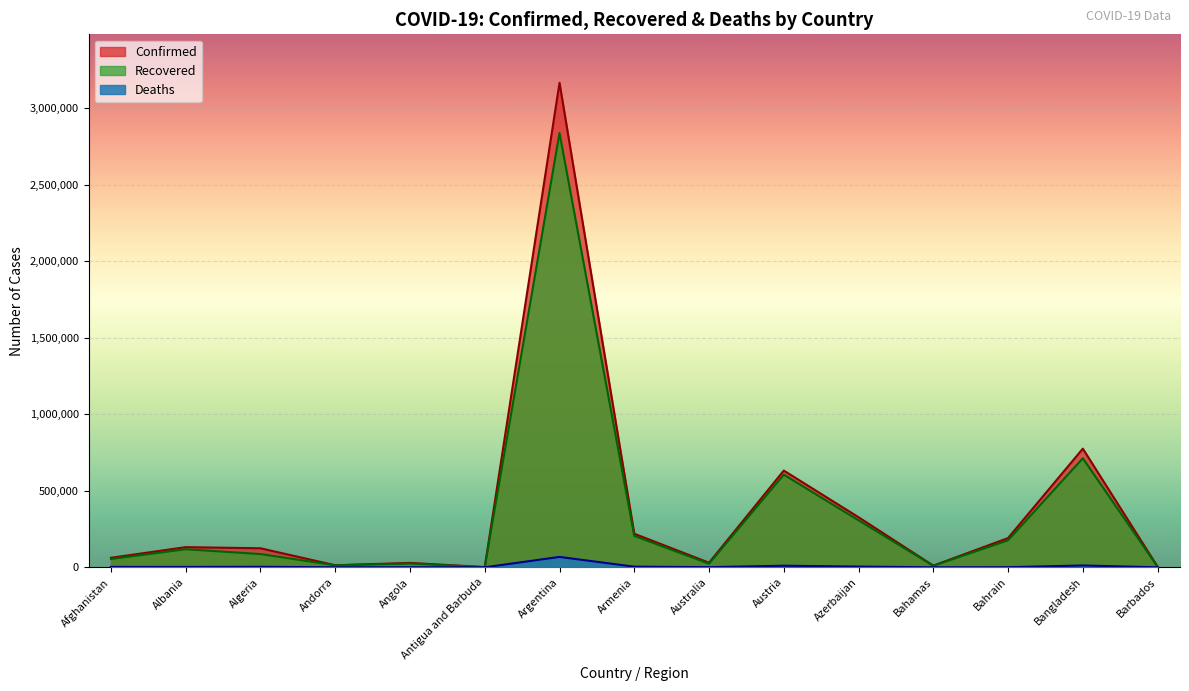

What is the value of the Confirmed point at the 1st from the left?

62063